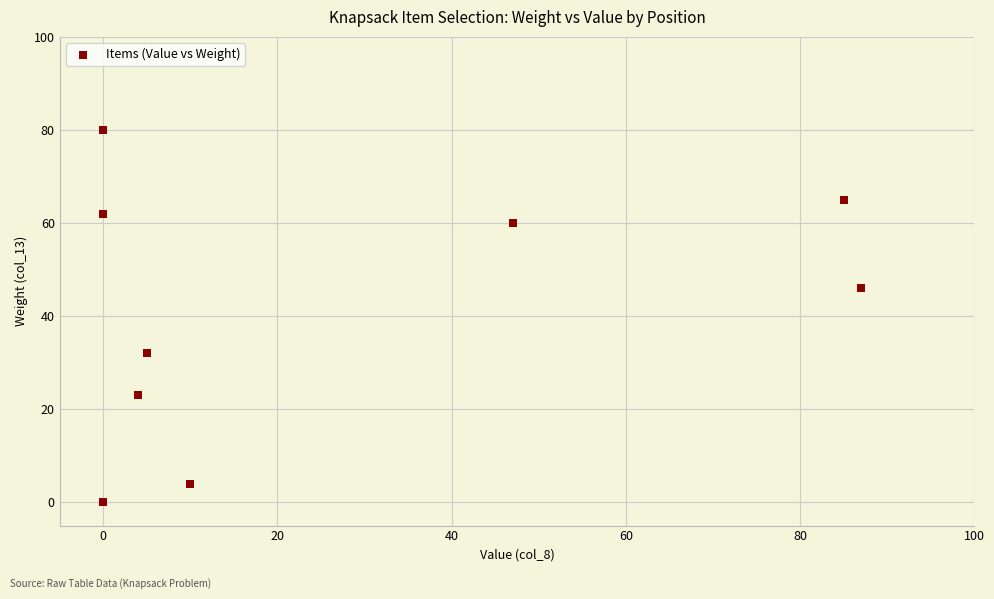

What Y value in the scatter plot is closest to 40?

46